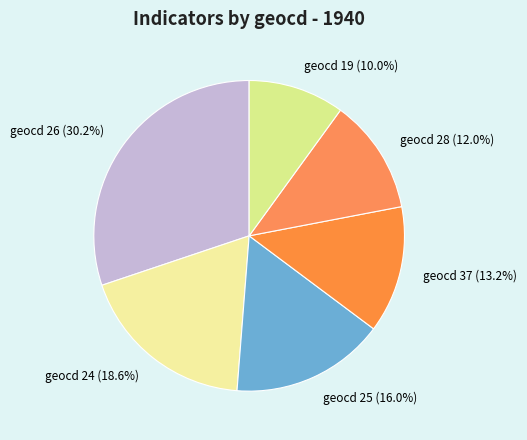

Is there a majority slice in this chart?

No